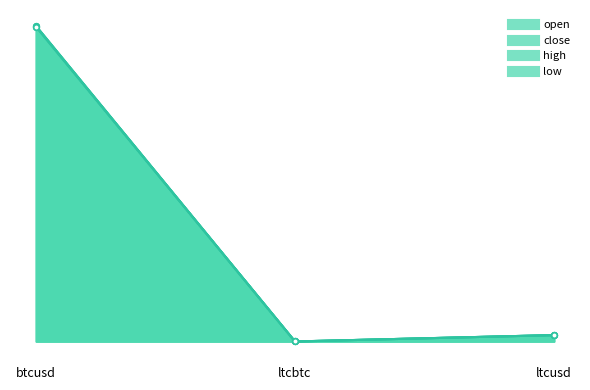

What is the maximum value shown in the chart?

528.9